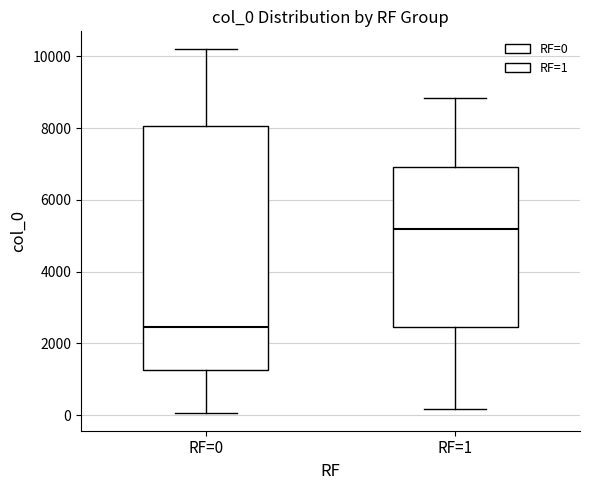

Where is the lower edge of the box for RF=1 on the y-axis? The values are not printed on the chart, so give them approximately, as read against the axis.

2400